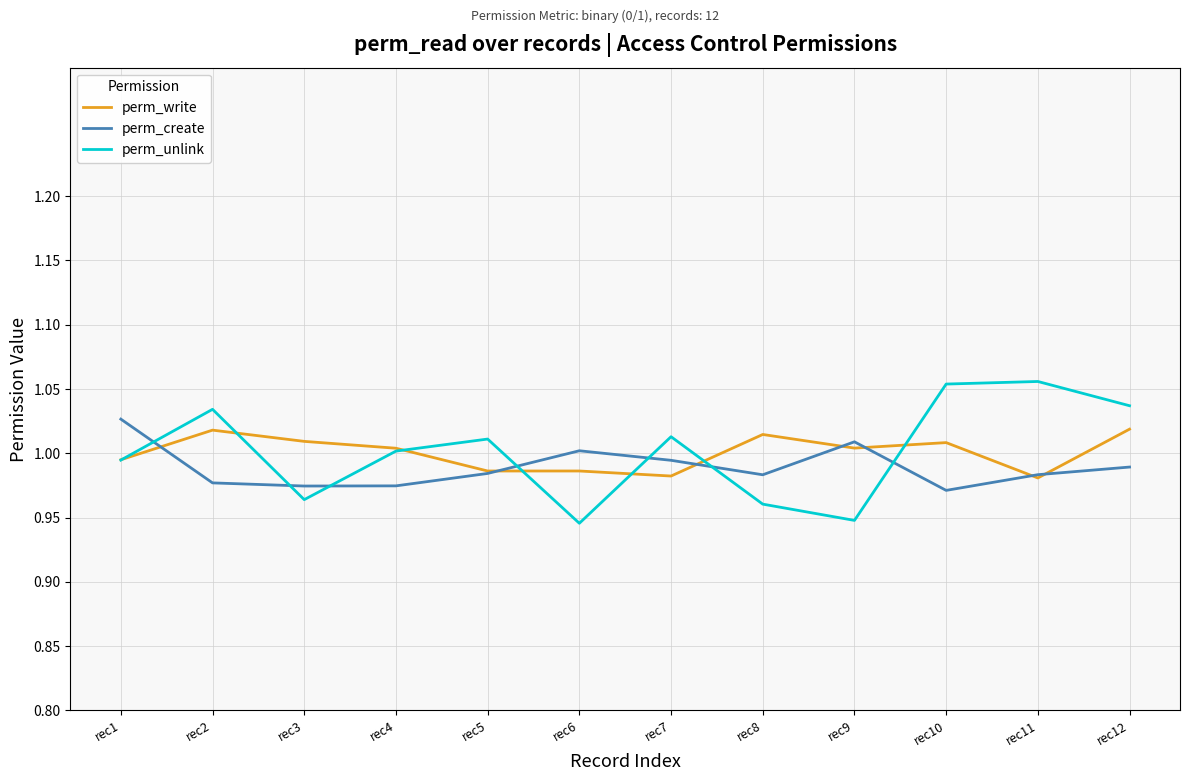

True or false: perm_unlink and perm_create intersect in this chart.

True